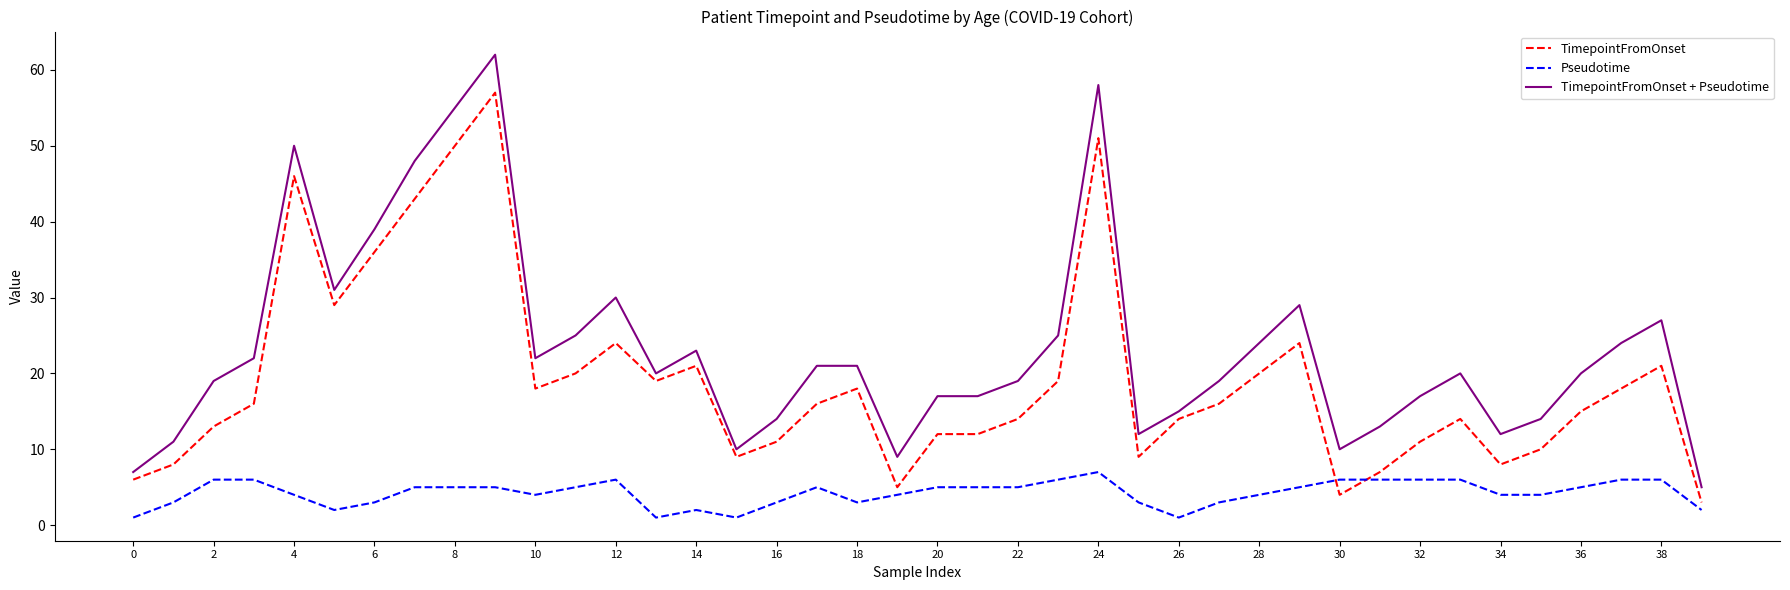

True or false: TimepointFromOnset + Pseudotime and Pseudotime intersect in this chart.

False